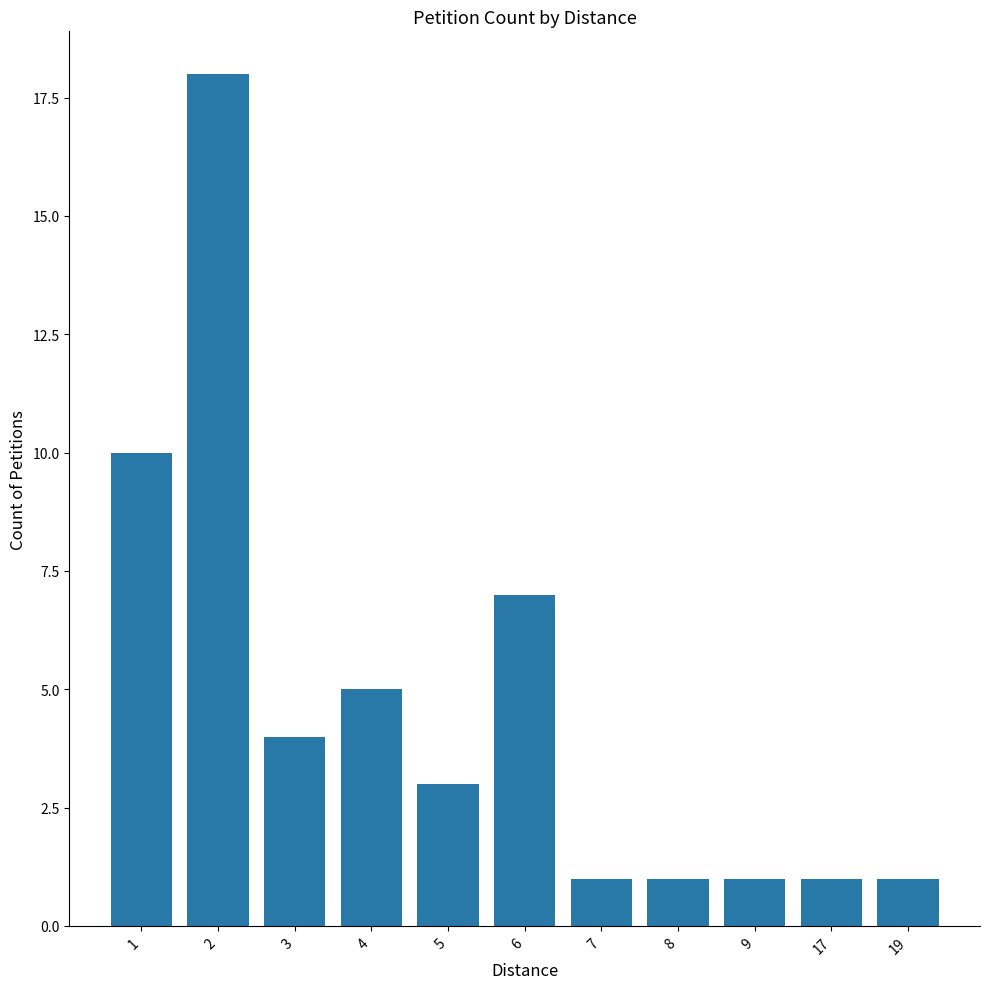

Count the values in the range 1 to 7.

9